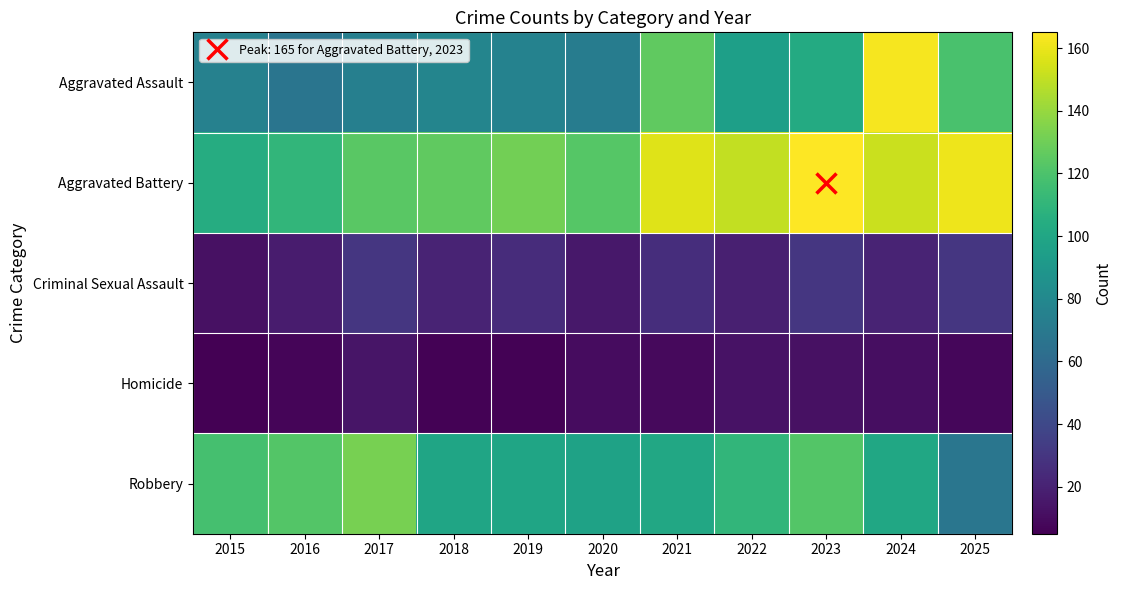

At which category does the chart reach its peak across all series?

2023